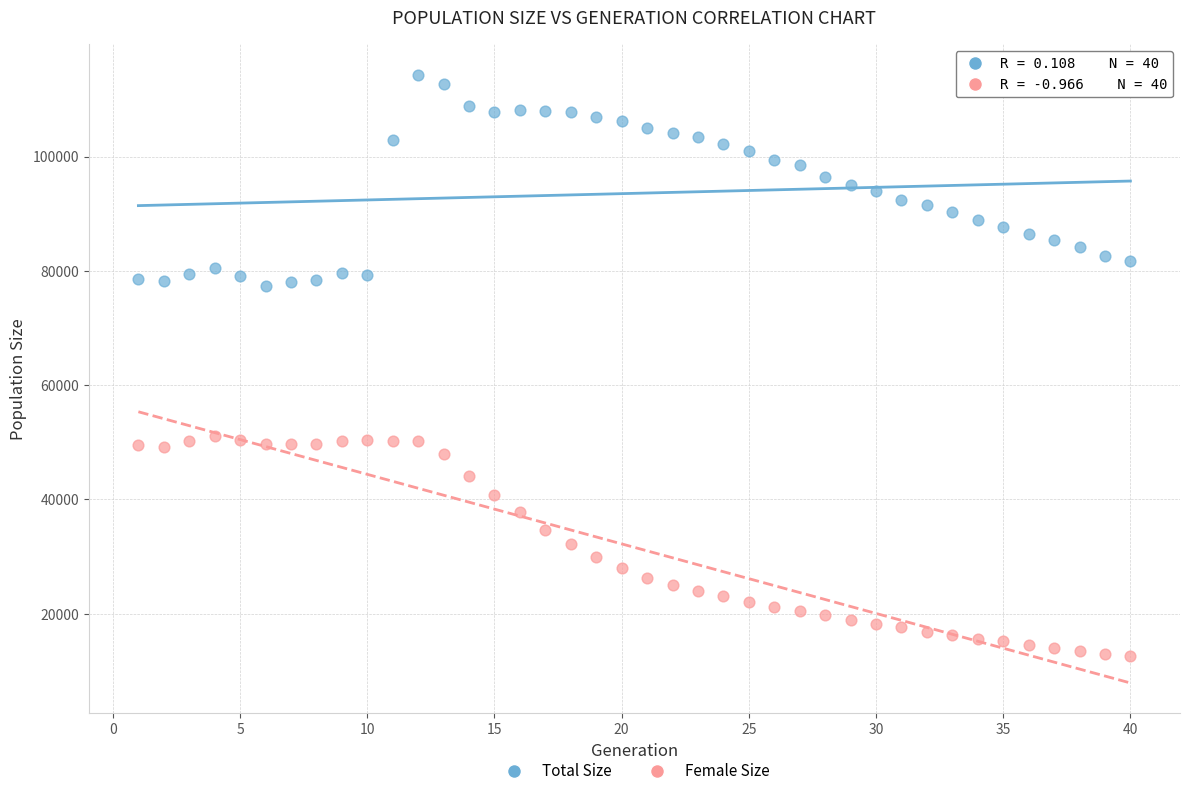

What are all the series names shown in the legend?

Total Size, Female Size